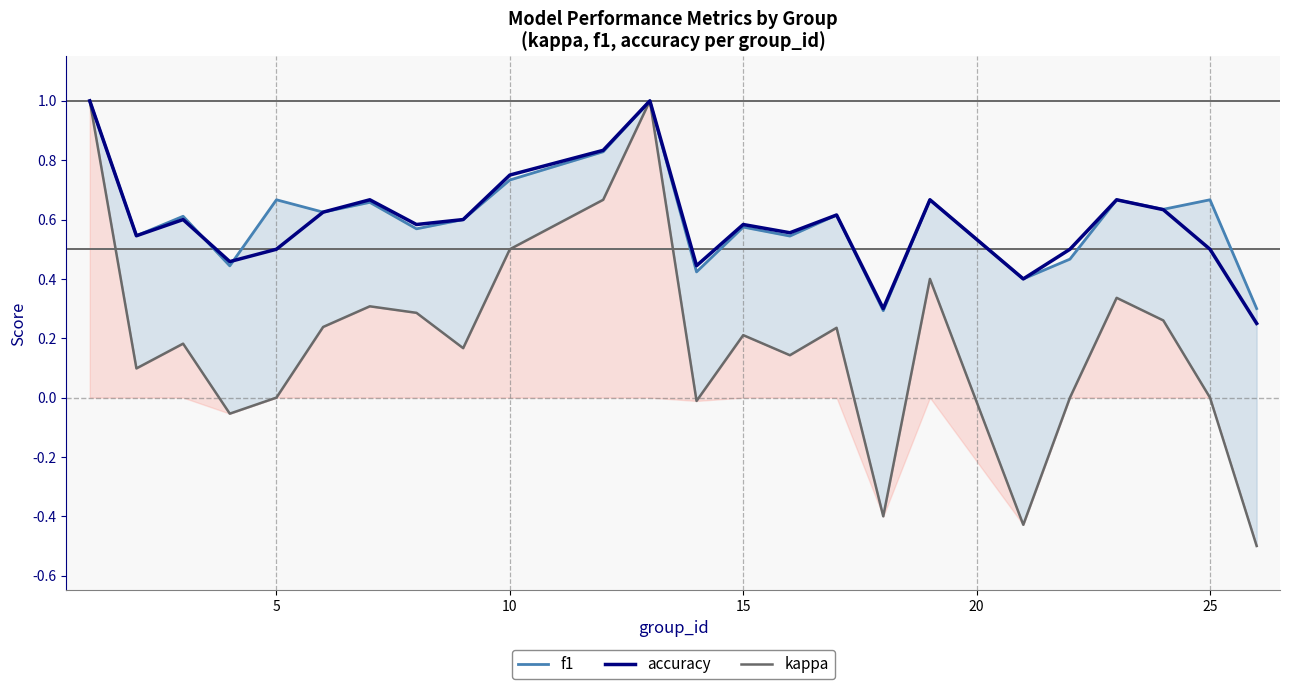

In accuracy, how many points are higher than both neighbors (excluding endpoints)?

7